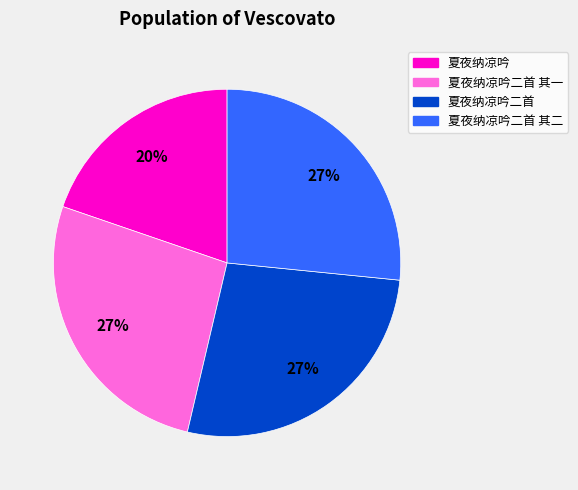

Is there any slice that represents more than half of the pie?

No